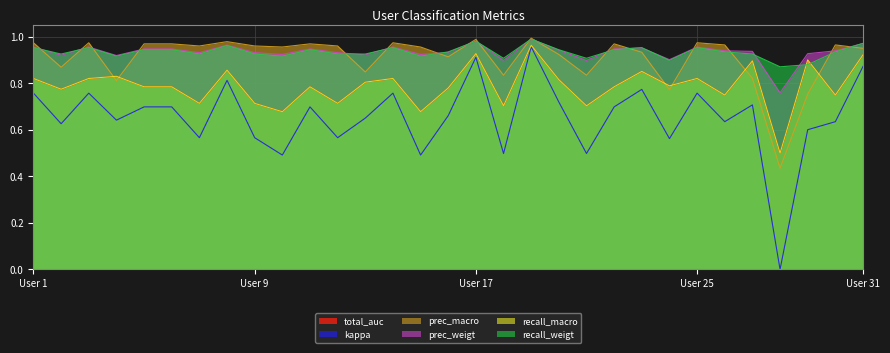

What are all the series names shown in the legend?

total_auc, kappa, prec_macro, prec_weigt, recall_macro, recall_weigt